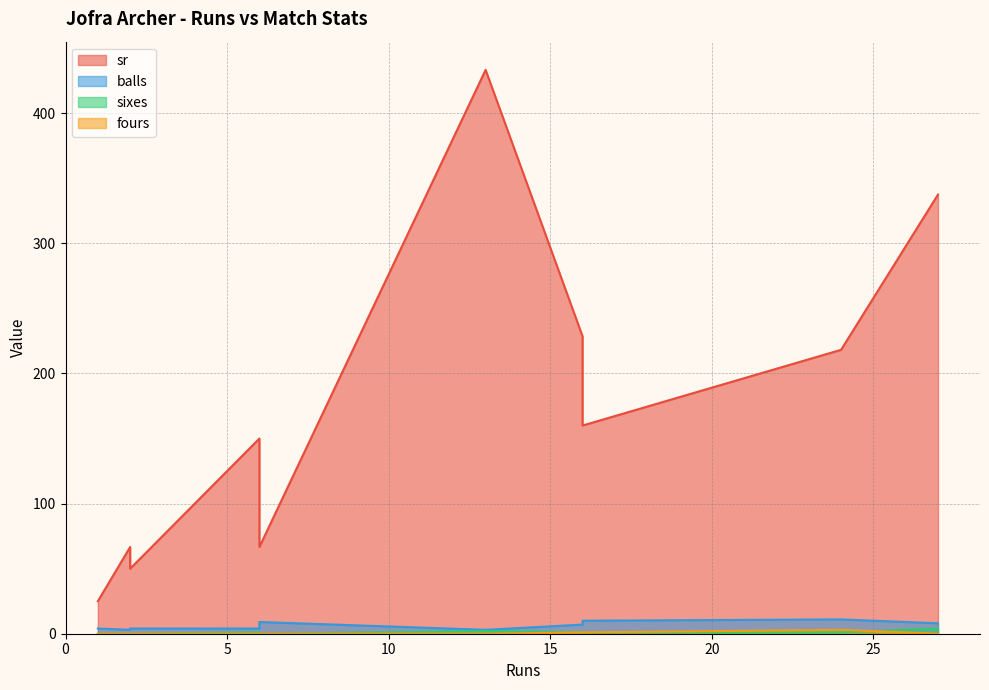

How many data points in fours are above 0?

3